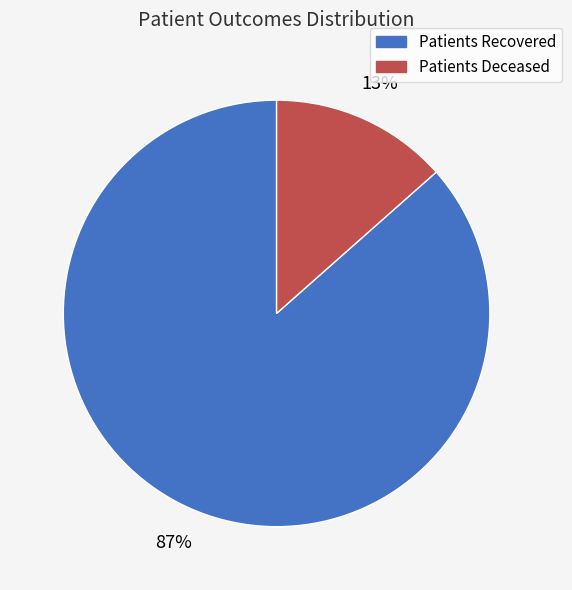

Does Patients Recovered account for over 50% of the chart?

Yes